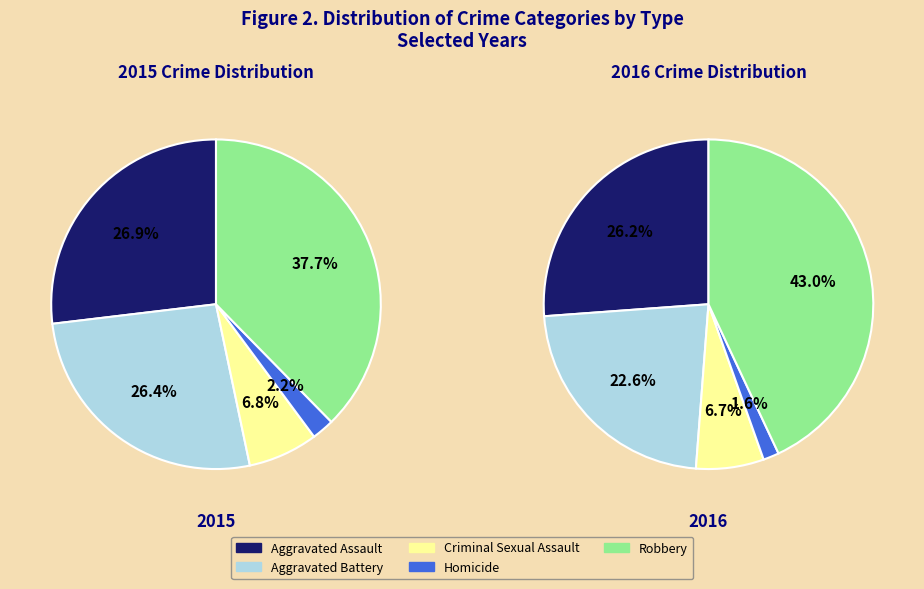

True or false: Aggravated Battery accounts for 21% of the total.

False